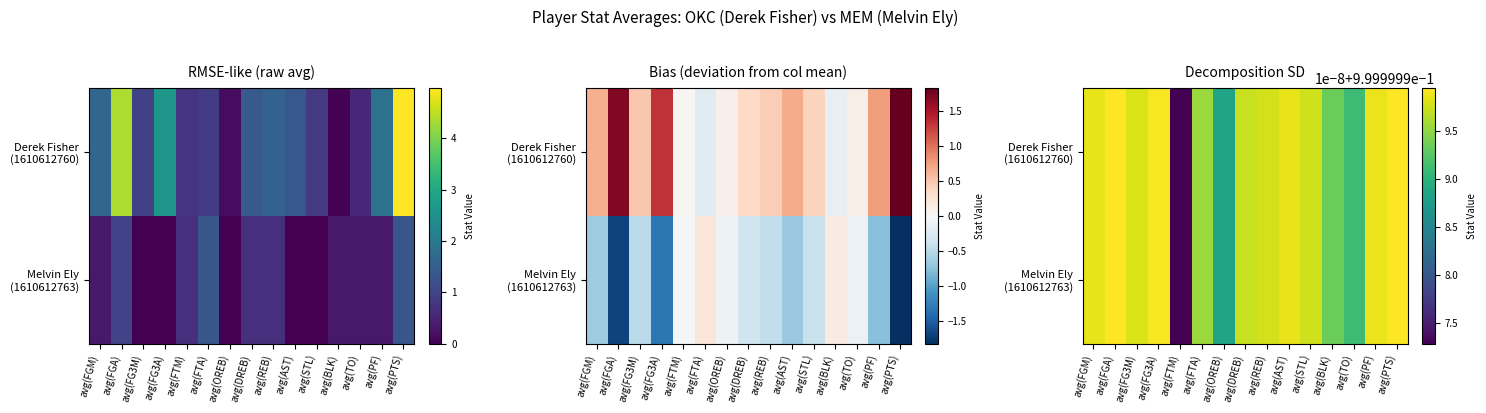

Count the number of categories in the chart.

15